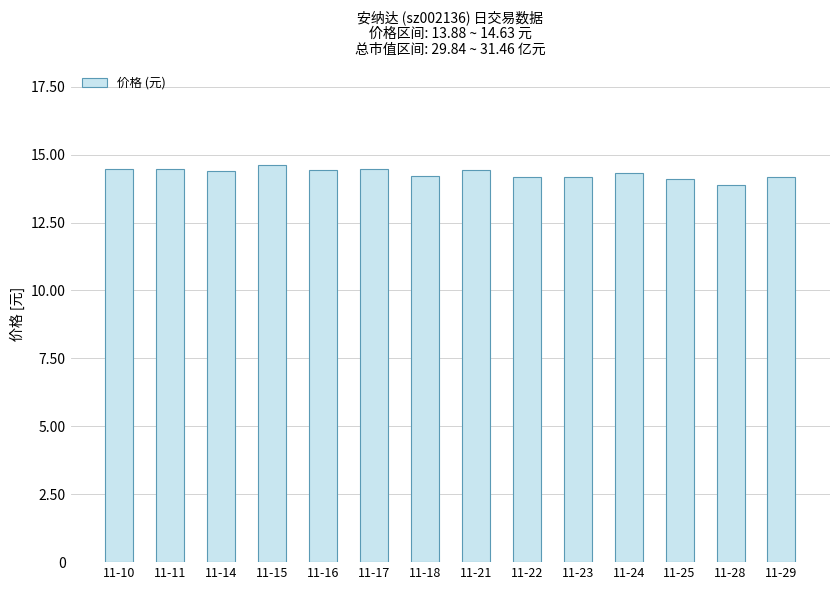

Between 11-16 and 11-22, which is larger?

11-16